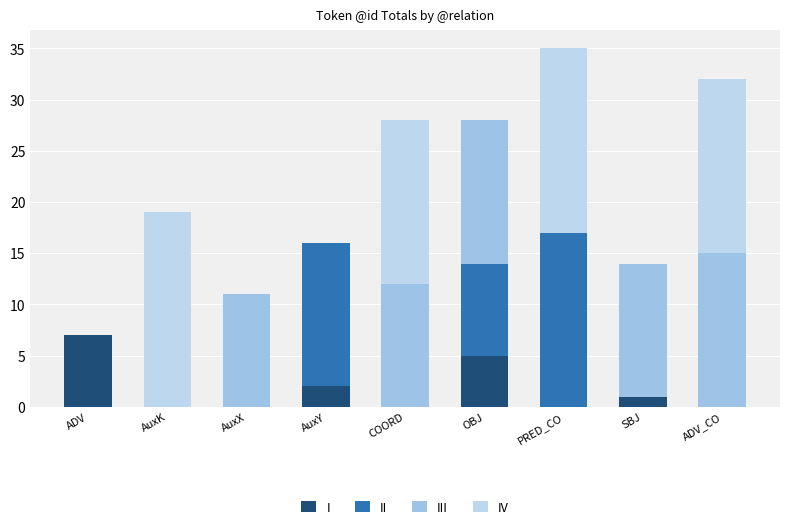

Which series has the widest spread of values?

IV